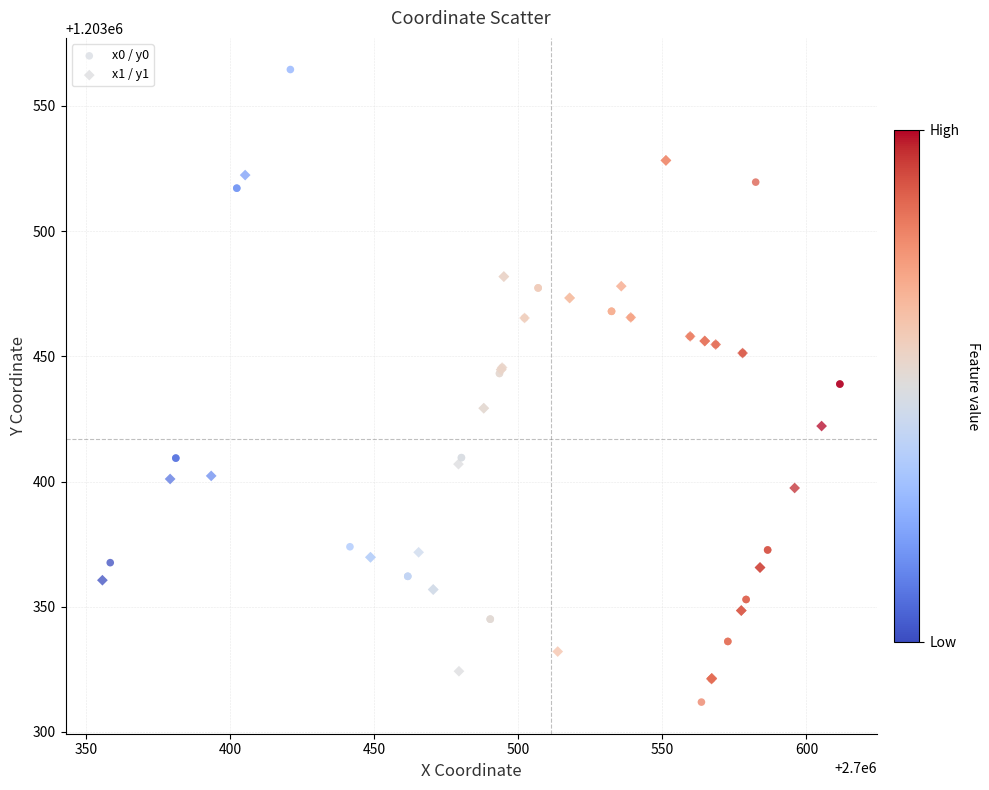

Which series contains the lowest Y value?

x0 / y0